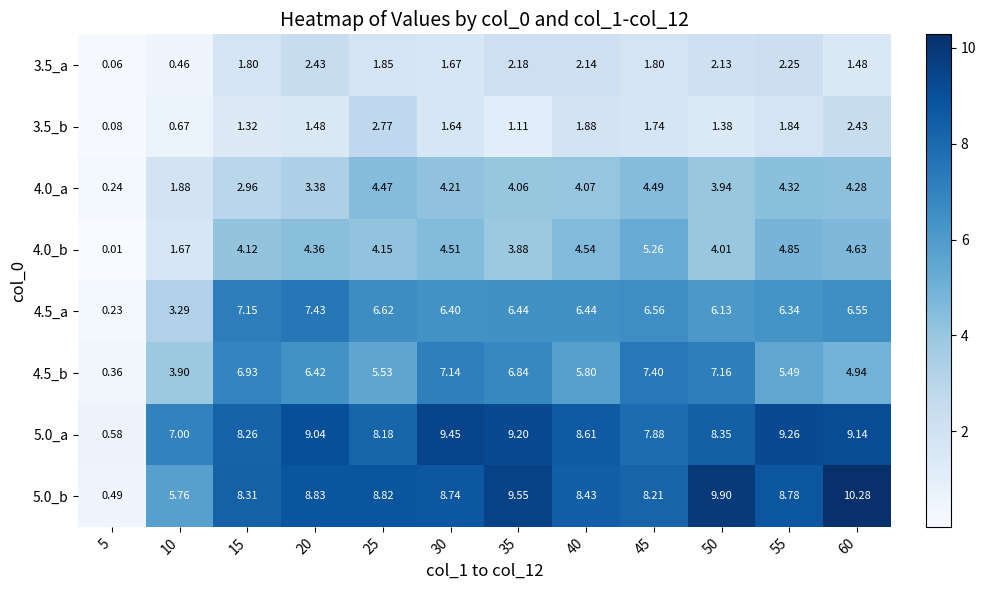

Reading left to right, extract all data points from this chart.

3.5_a: 5=0.1	10=0.5	15=1.8	20=2.4	25=1.9	30=1.7	35=2.2	40=2.1	45=1.8	50=2.1	55=2.2	60=1.5
3.5_b: 5=0.1	10=0.7	15=1.3	20=1.5	25=2.8	30=1.6	35=1.1	40=1.9	45=1.7	50=1.4	55=1.8	60=2.4
4.0_a: 5=0.2	10=1.9	15=3.0	20=3.4	25=4.5	30=4.2	35=4.1	40=4.1	45=4.5	50=3.9	55=4.3	60=4.3
4.0_b: 5=0.0	10=1.7	15=4.1	20=4.4	25=4.2	30=4.5	35=3.9	40=4.5	45=5.3	50=4.0	55=4.8	60=4.6
4.5_a: 5=0.2	10=3.3	15=7.2	20=7.4	25=6.6	30=6.4	35=6.4	40=6.4	45=6.6	50=6.1	55=6.3	60=6.5
4.5_b: 5=0.4	10=3.9	15=6.9	20=6.4	25=5.5	30=7.1	35=6.8	40=5.8	45=7.4	50=7.2	55=5.5	60=4.9
5.0_a: 5=0.6	10=7.0	15=8.3	20=9.0	25=8.2	30=9.4	35=9.2	40=8.6	45=7.9	50=8.3	55=9.3	60=9.1
5.0_b: 5=0.5	10=5.8	15=8.3	20=8.8	25=8.8	30=8.7	35=9.6	40=8.4	45=8.2	50=9.9	55=8.8	60=10.3